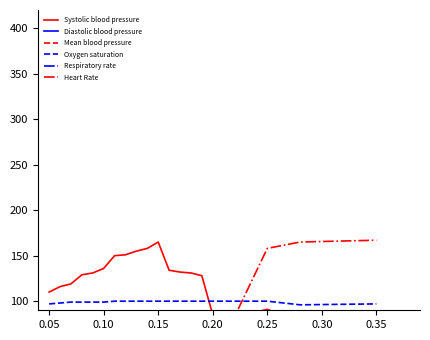

What is the minimum value for Diastolic blood pressure?

35.0